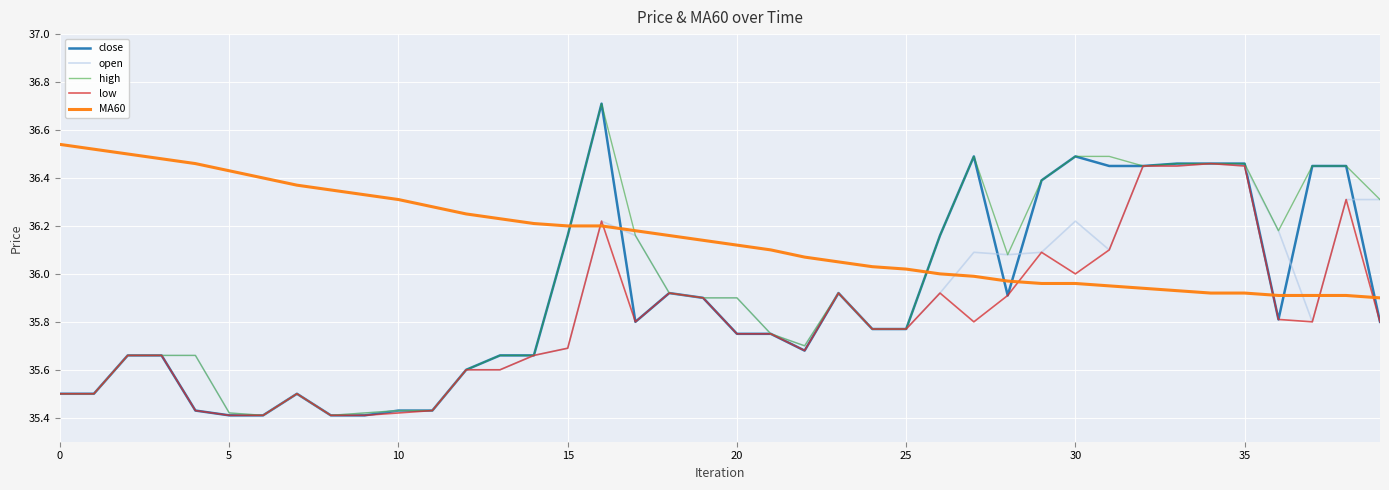

What is the greatest value displayed?

36.7